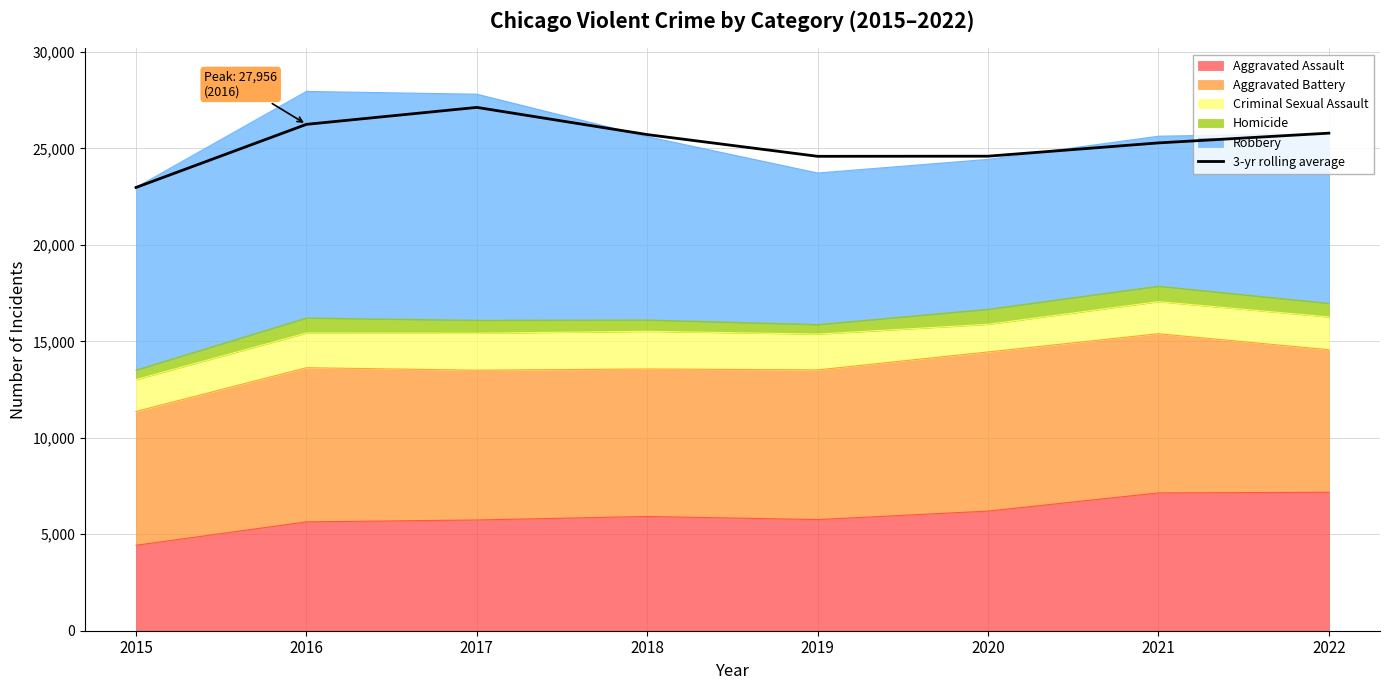

The chart shows a value of 24598.0 at 2020. True or false?

True